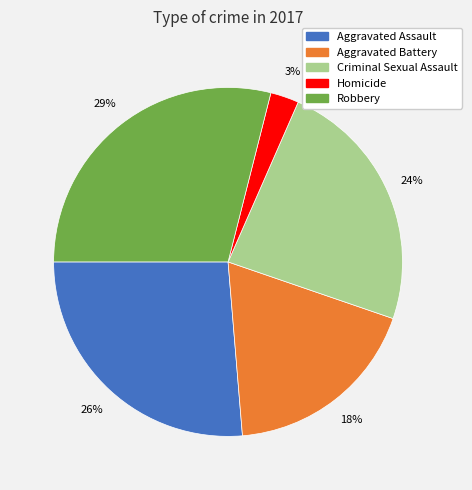

Is Criminal Sexual Assault the majority of the pie?

No